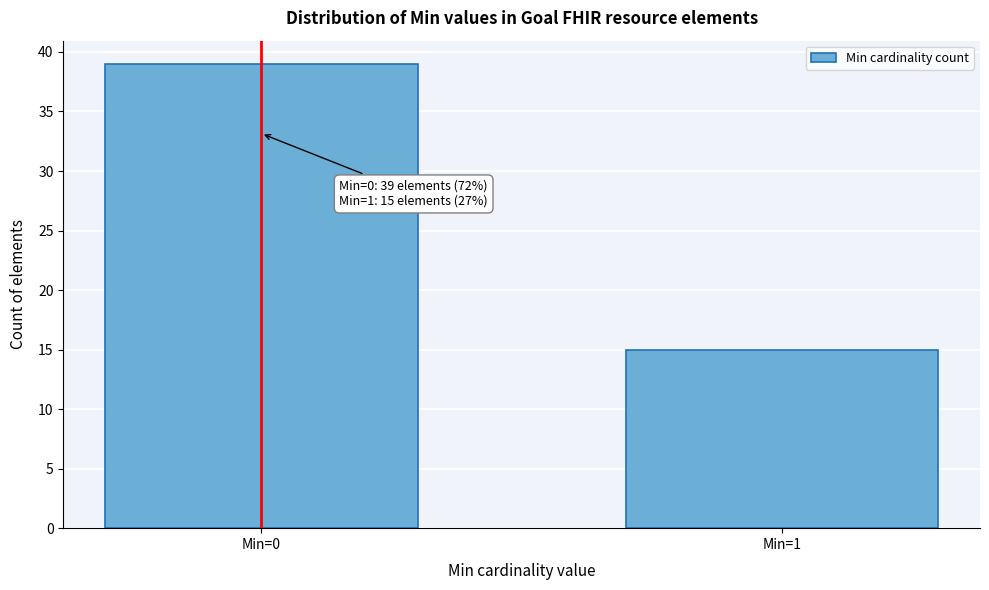

Reading left to right, extract all data points from this chart.

39	15